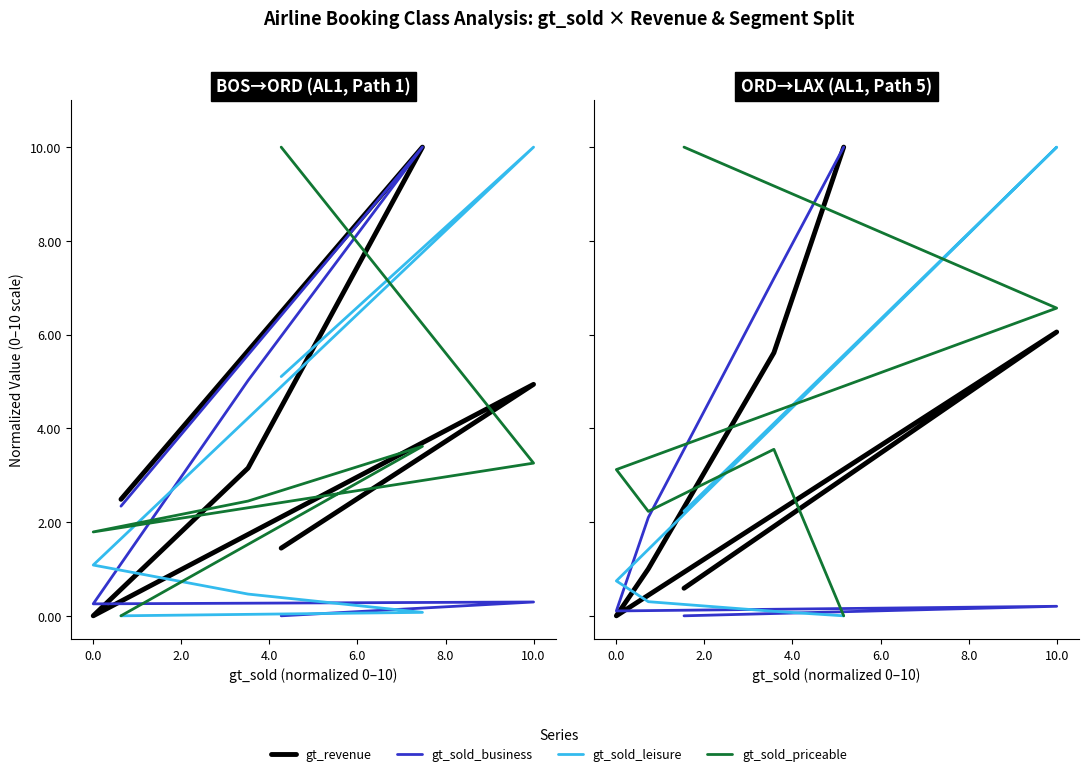

How many data points in gt_sold_business are above 2?

3